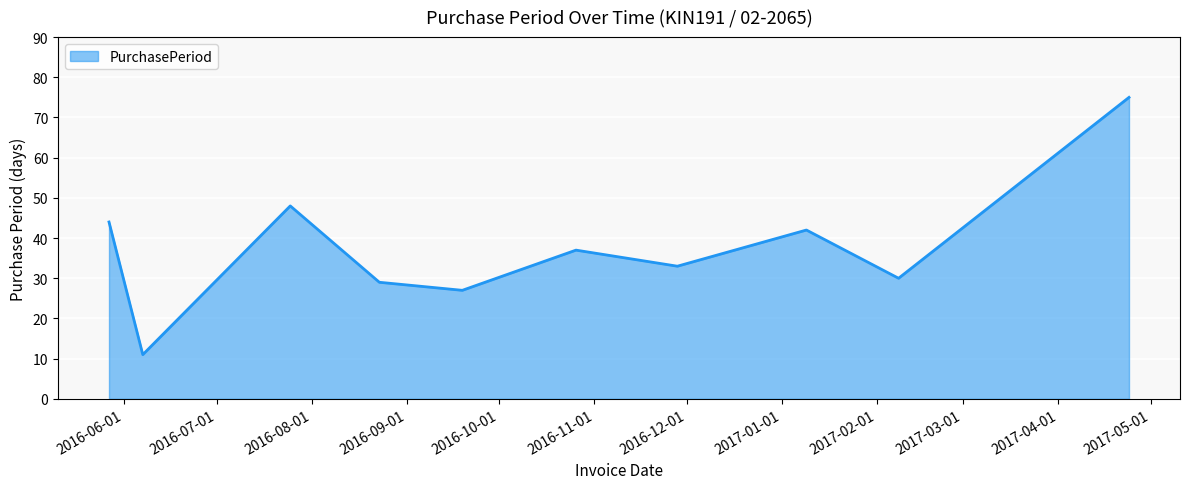

What is the maximum value shown in the chart?

75